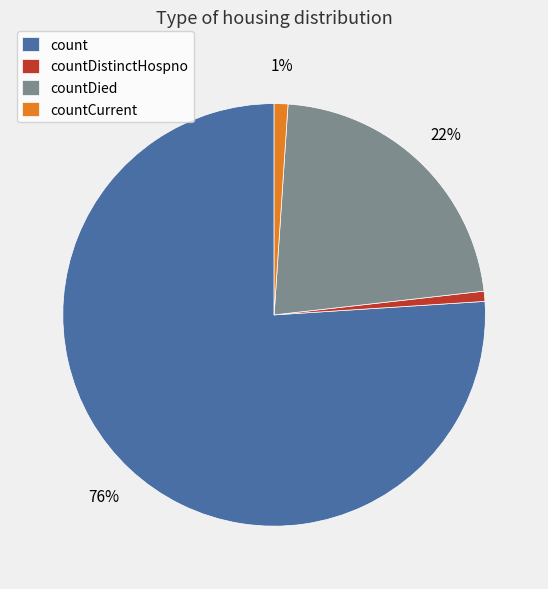

Count the number of slices in the pie.

4